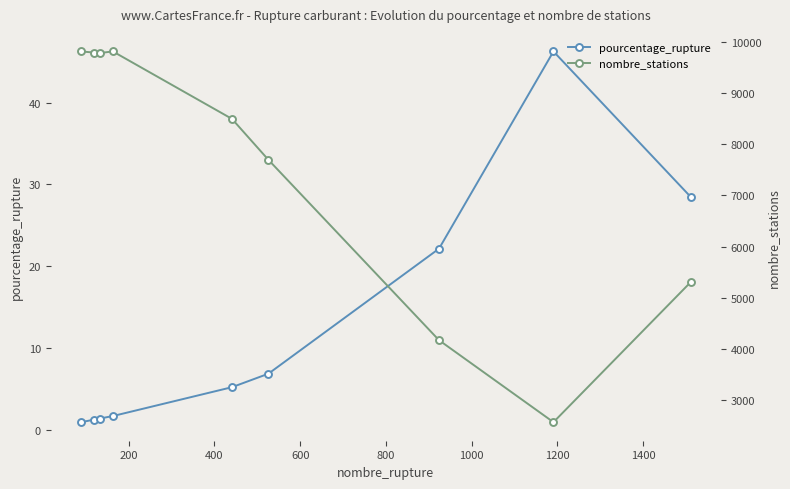

True or false: pourcentage_rupture has more than 2 points higher than both neighbors.

False